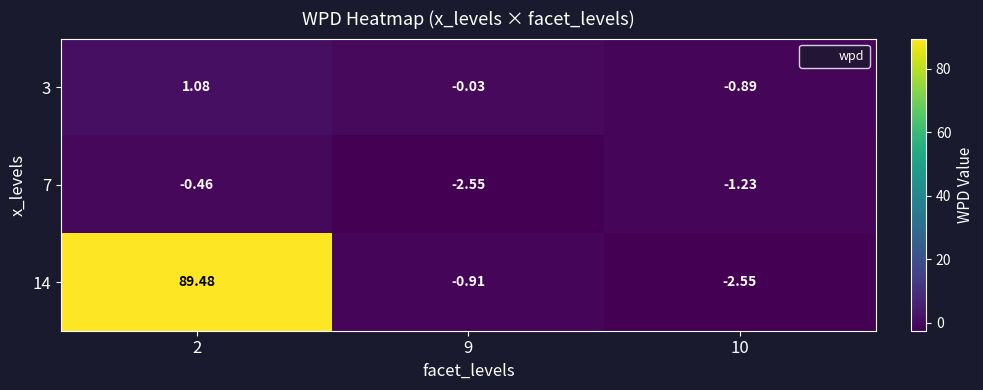

What is the spread (max minus min) of values at 9?

2.5